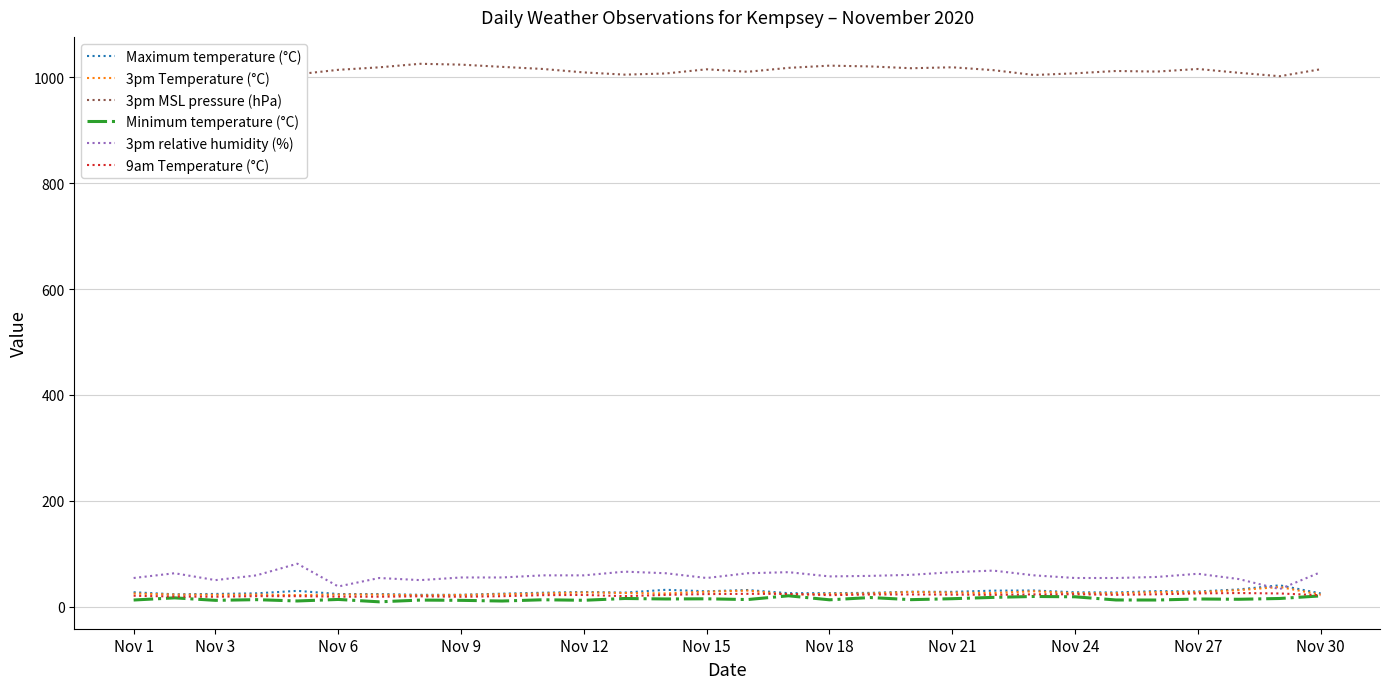

Which series has the largest total across all categories?

3pm MSL pressure (hPa)